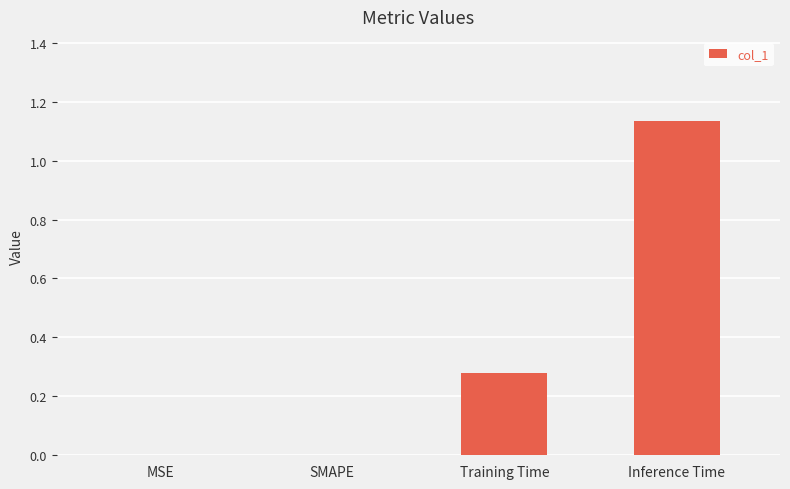

What is the sum of all values?

1.4